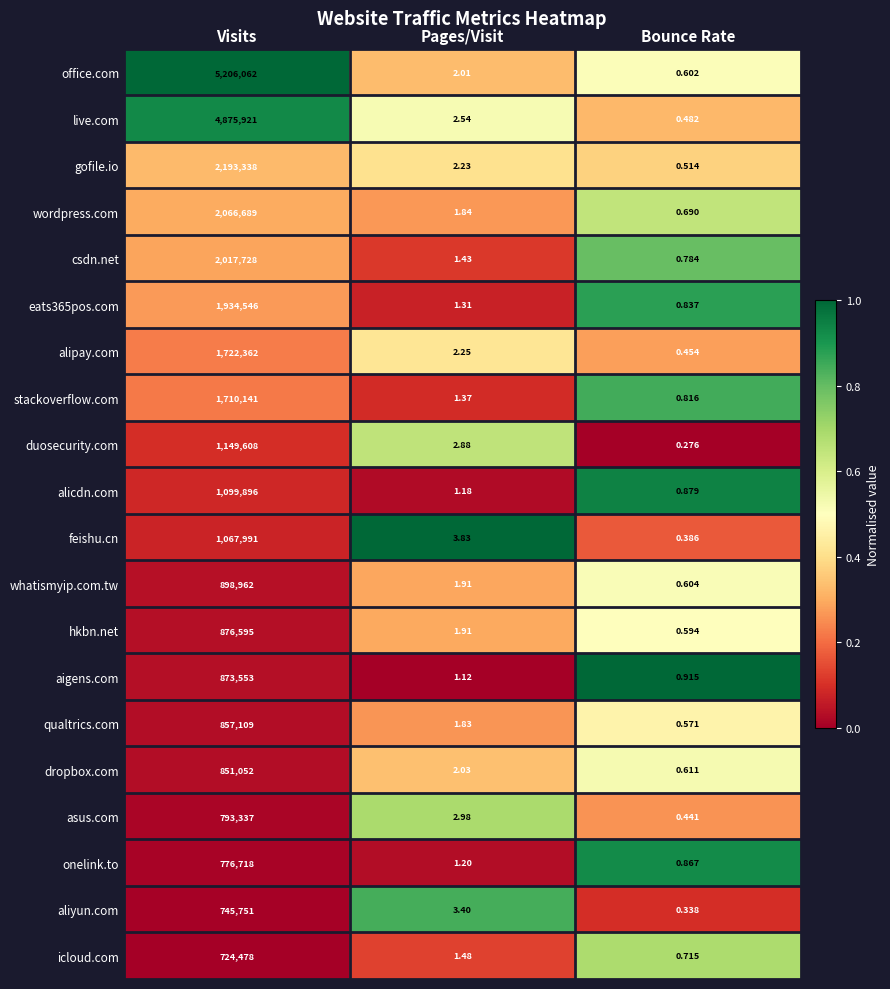

At which label is alicdn.com closest to 549948?

Pages/Visit